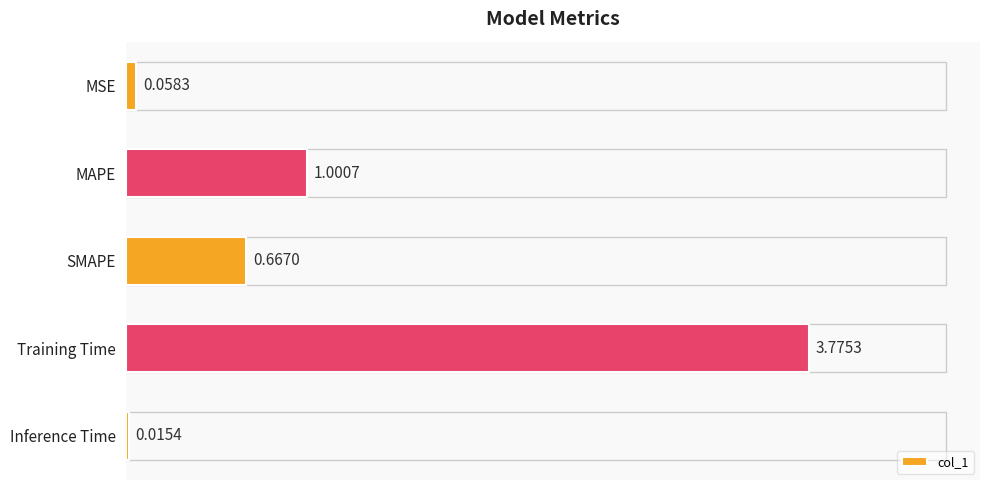

At which category does the chart reach its peak across all series?

Training Time